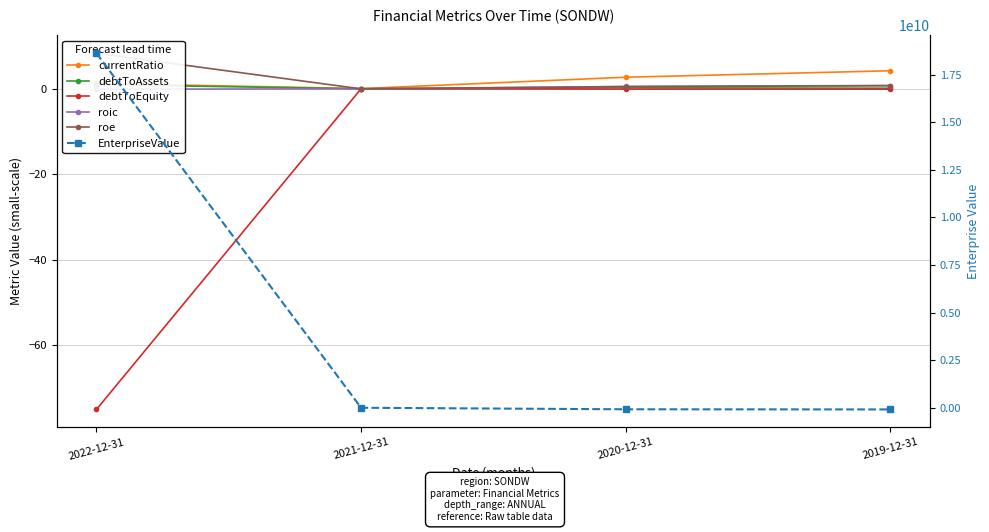

What is the difference between the maximum and minimum values in the currentRatio series?

4.2